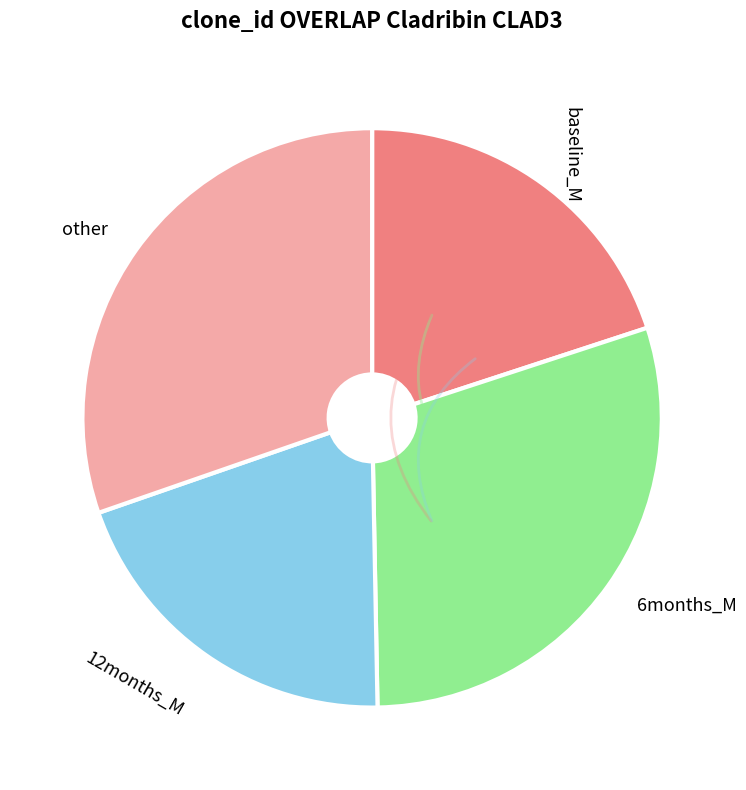

Is there any slice that represents more than half of the pie?

No